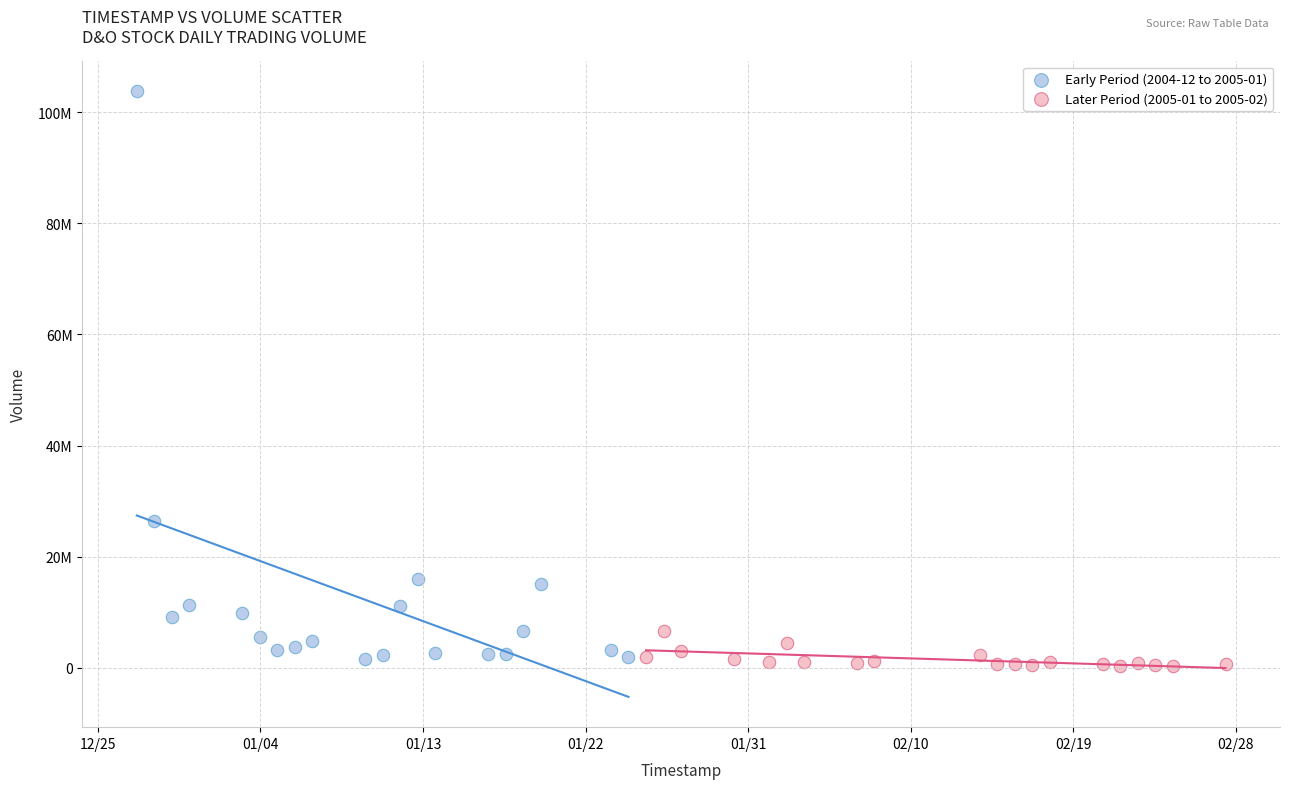

What are all the series names shown in the legend?

Early Period (2004-12 to 2005-01), Later Period (2005-01 to 2005-02)